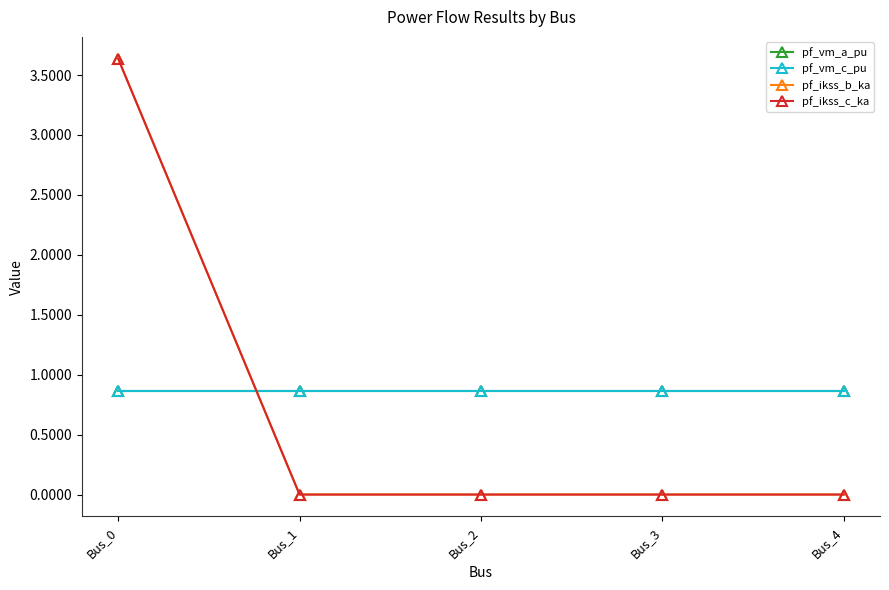

At which label does pf_ikss_c_ka reach its minimum?

Bus_1